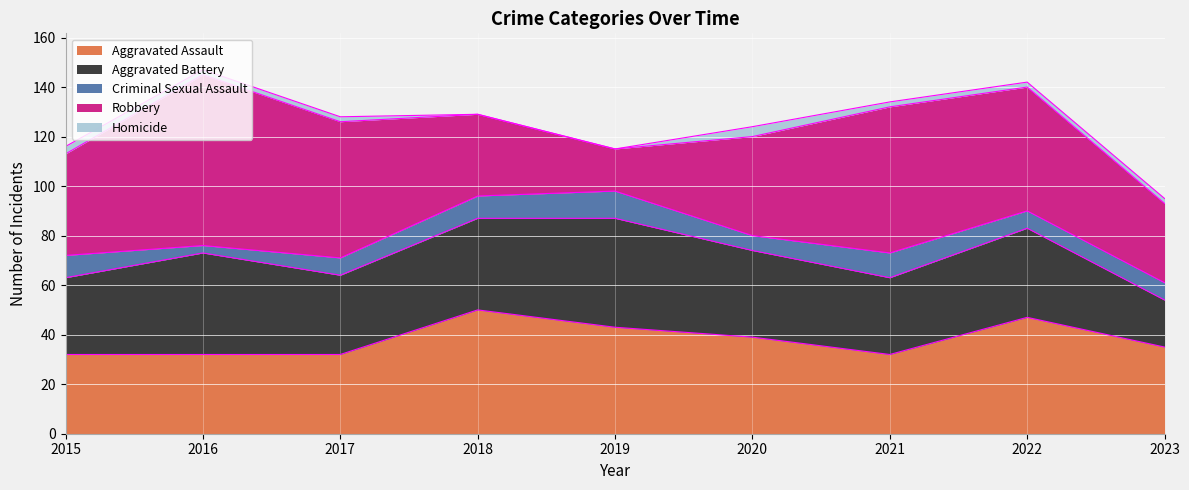

What is the maximum value for Aggravated Assault?

50